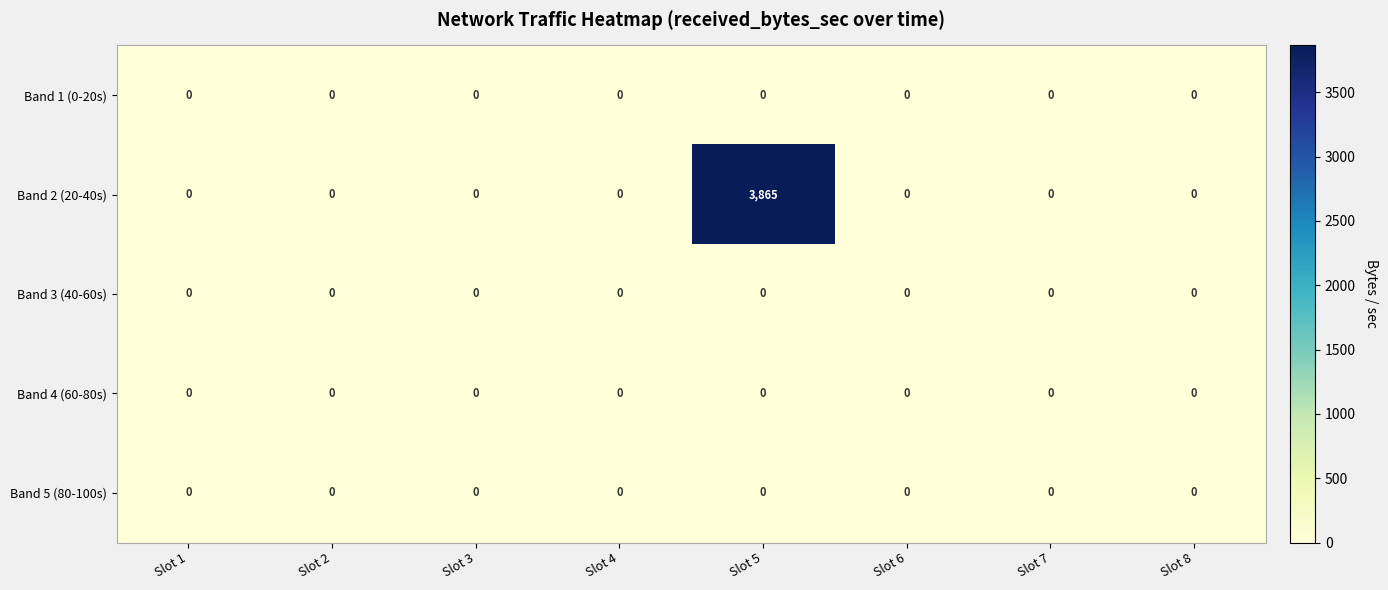

Which series has the largest total across all categories?

Band 2 (20-40s)